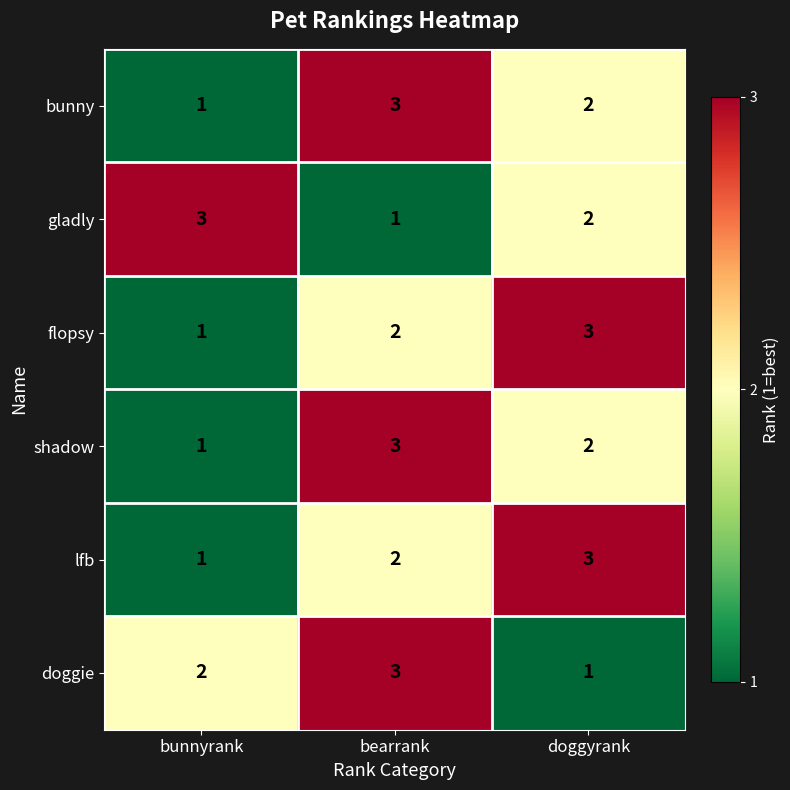

At which label does doggie reach its minimum?

doggyrank